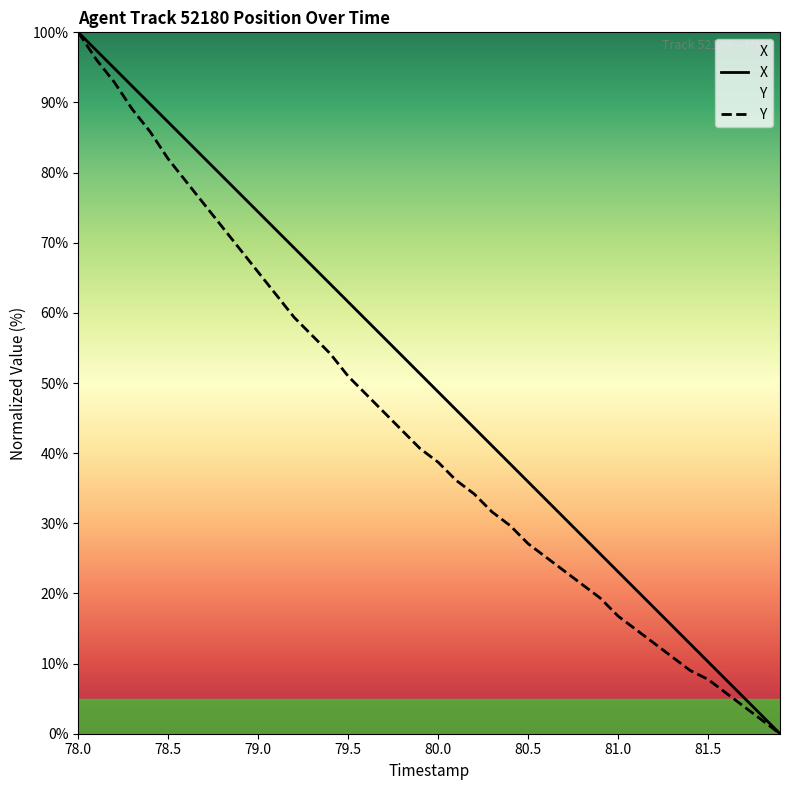

The value of X at 80.0 is 19.6. True or false?

False